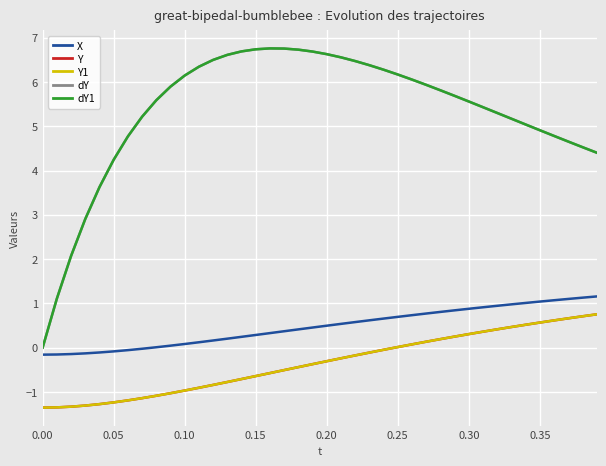

Is this an area chart (filled region under the line)?

No